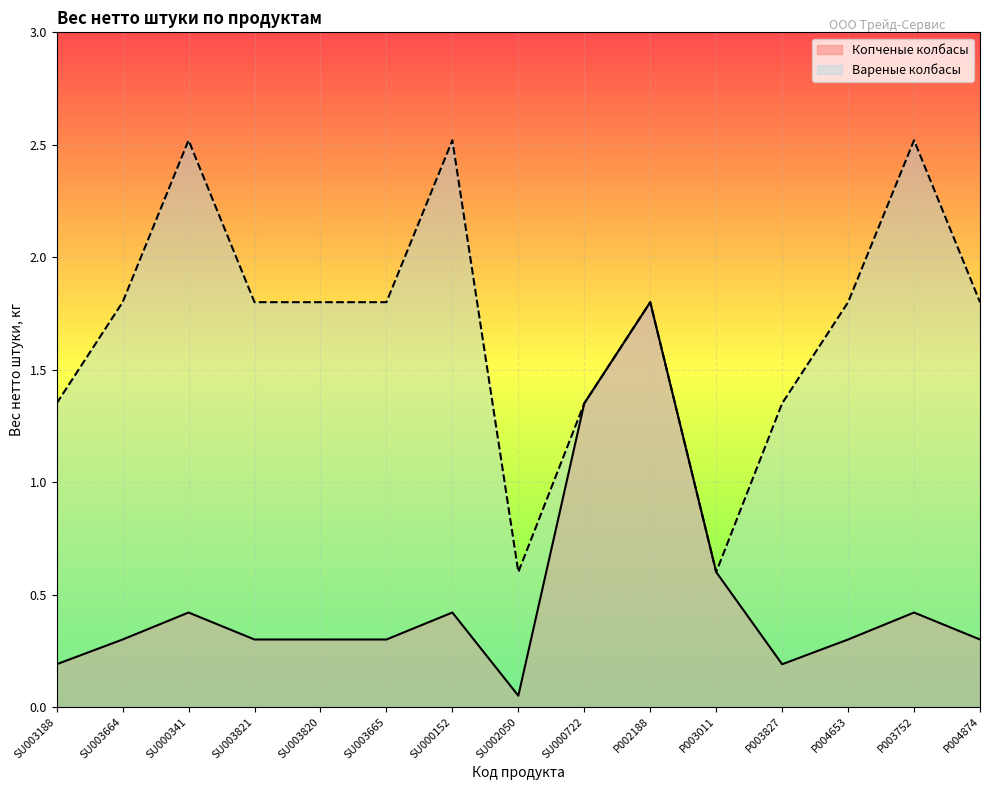

How many Вареные колбасы values are between 1 and 2?

10